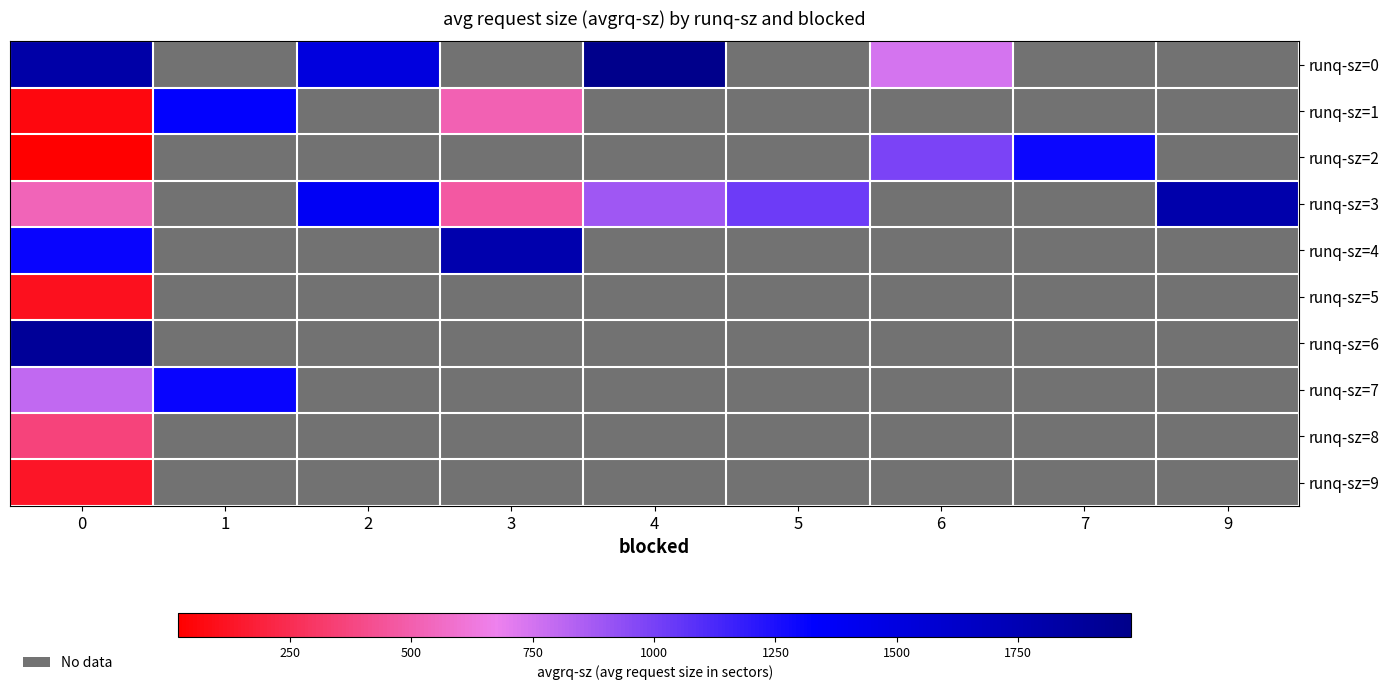

Which category has the highest value across all series?

4